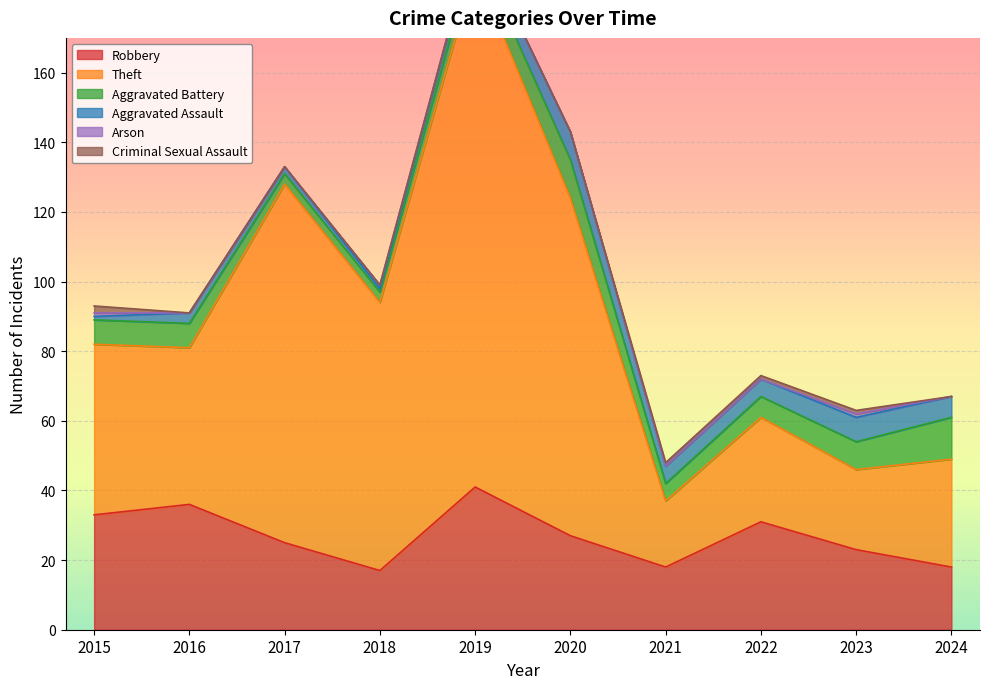

How many Arson values are between 0 and 1?

10